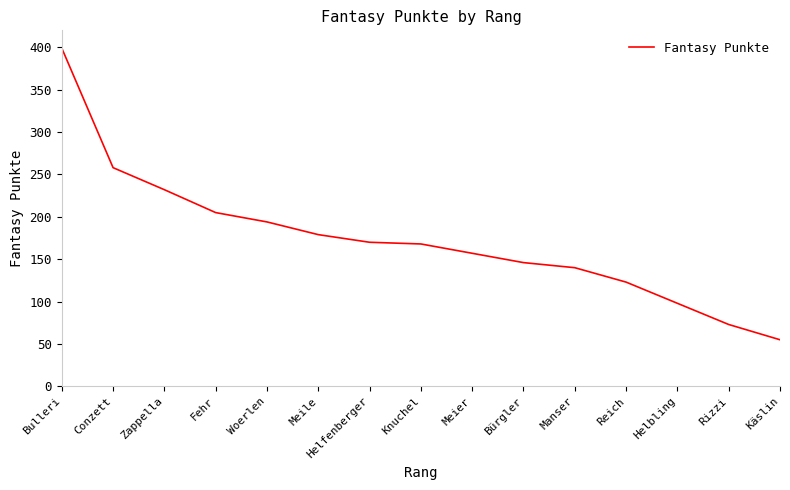

What position from the left is Bürgler?

10